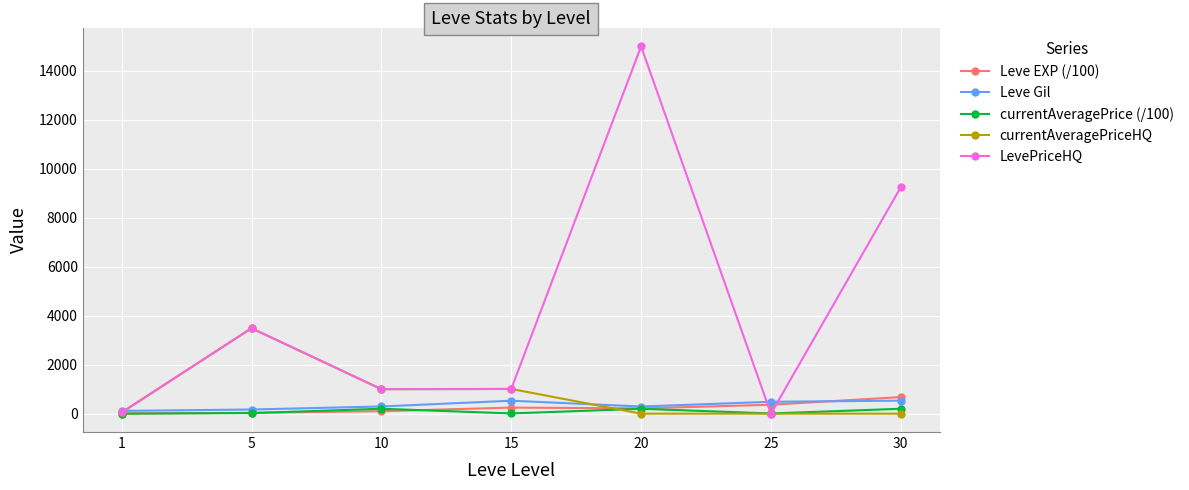

Does the chart have visible grid lines?

Yes